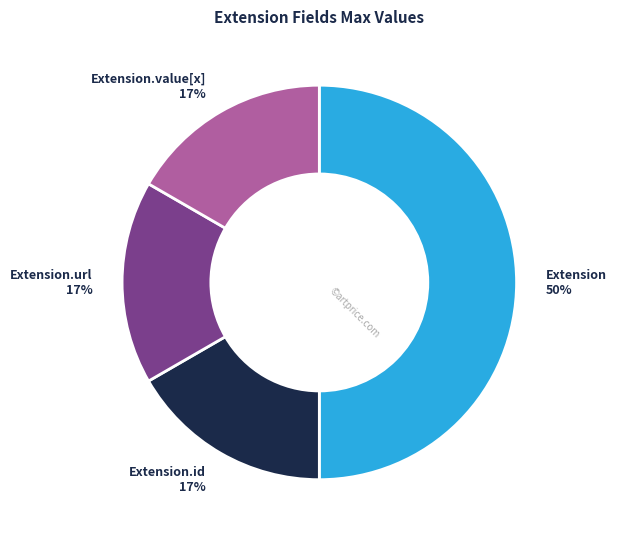

To the nearest percent, what is the difference between the largest and smallest slice percentages?

33%